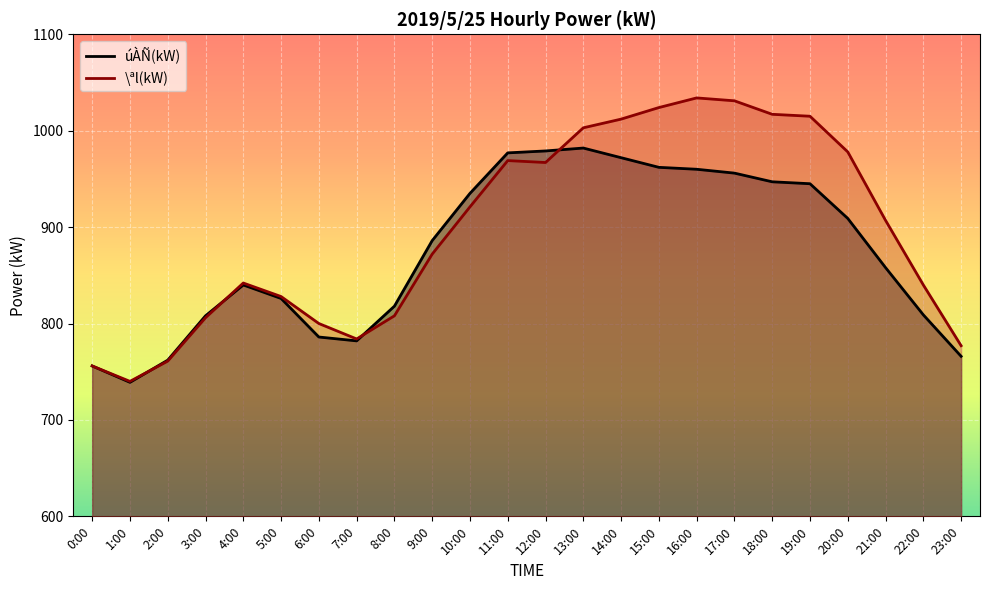

How many lines are shown in the chart?

2